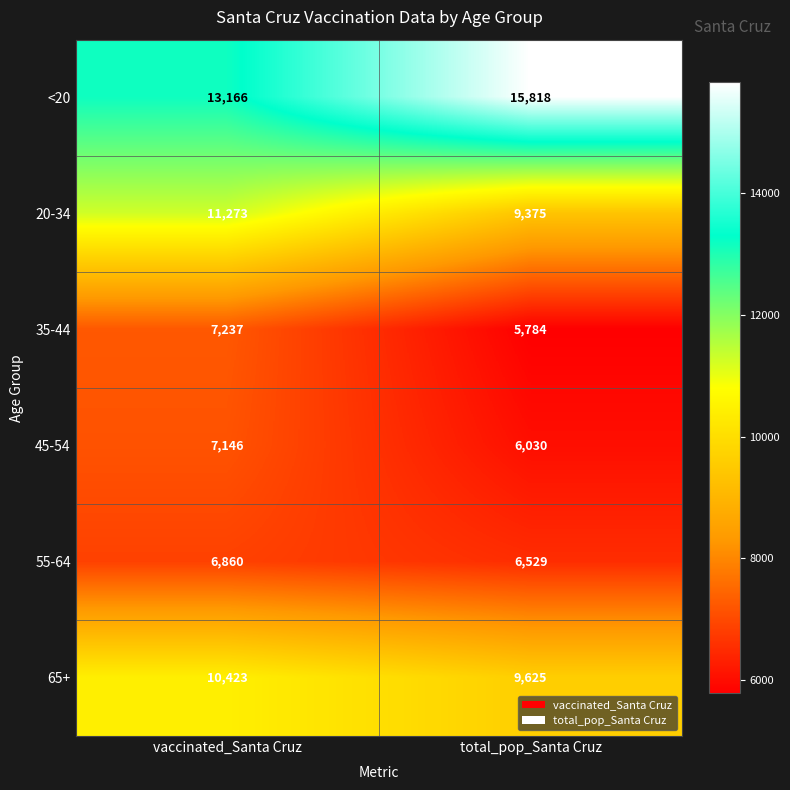

Read the 45-54 value at vaccinated_Santa Cruz, to the nearest 50.

7150